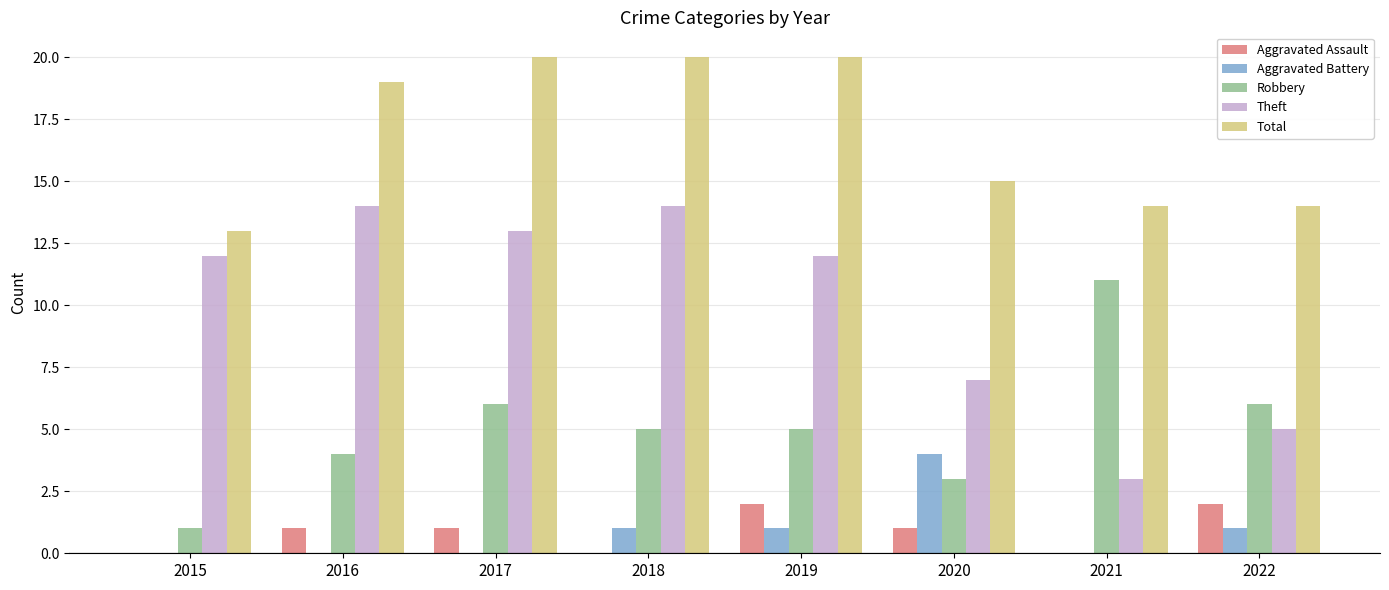

What are all the series names shown in the legend?

Aggravated Assault, Aggravated Battery, Robbery, Theft, Total